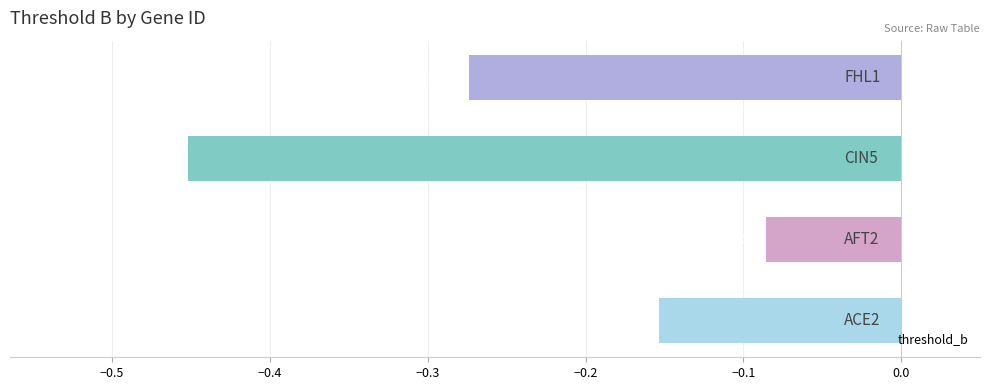

What is the difference between the maximum and minimum values?

0.4